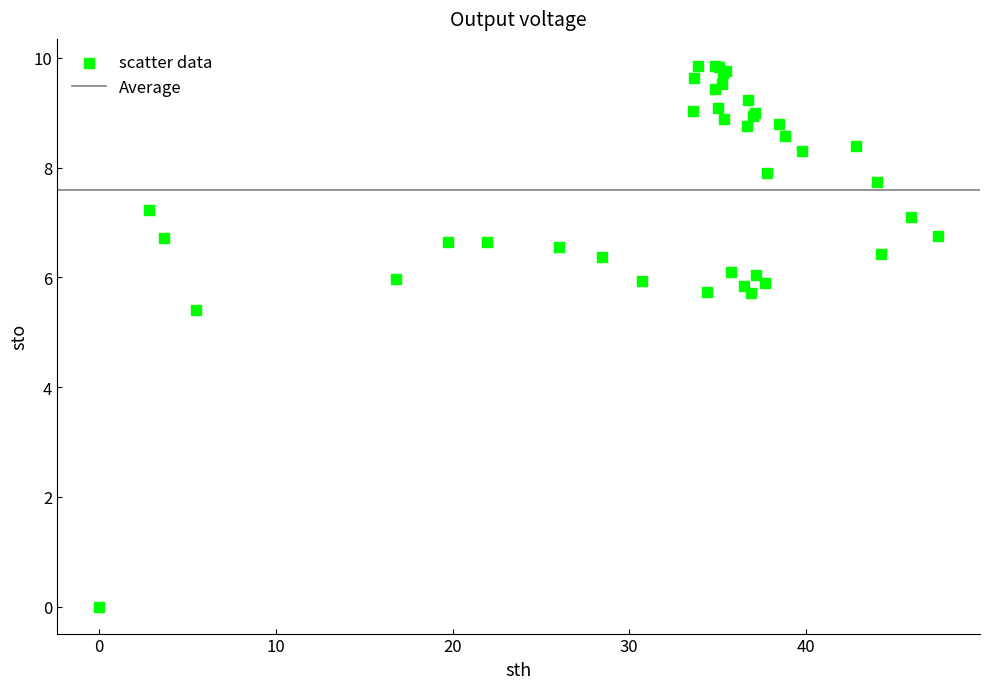

What Y value in the scatter plot is closest to 4?

5.4